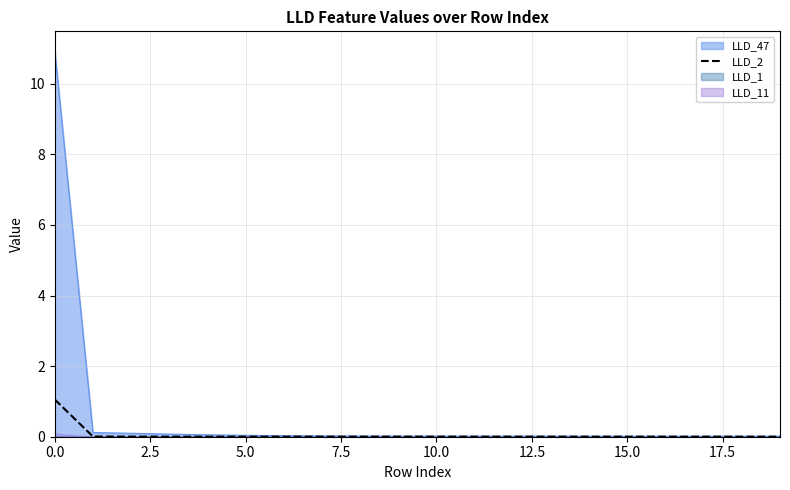

What is the maximum value for LLD_47?

10.9